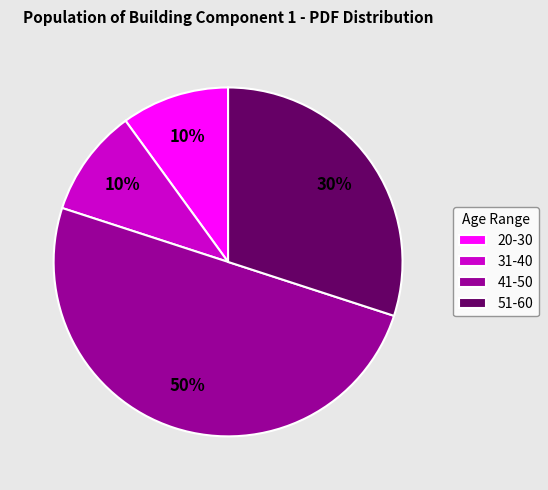

What is the largest slice in the pie chart?

41-50